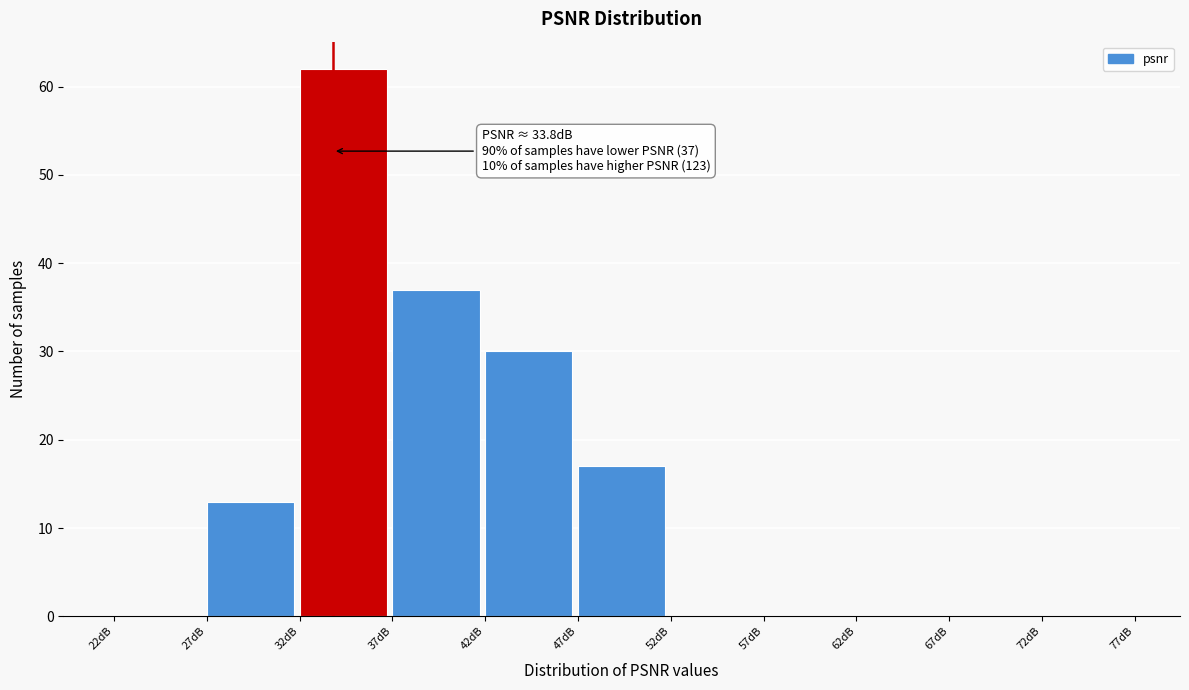

Over which range of the x-axis is the bar tallest?

32 to 37